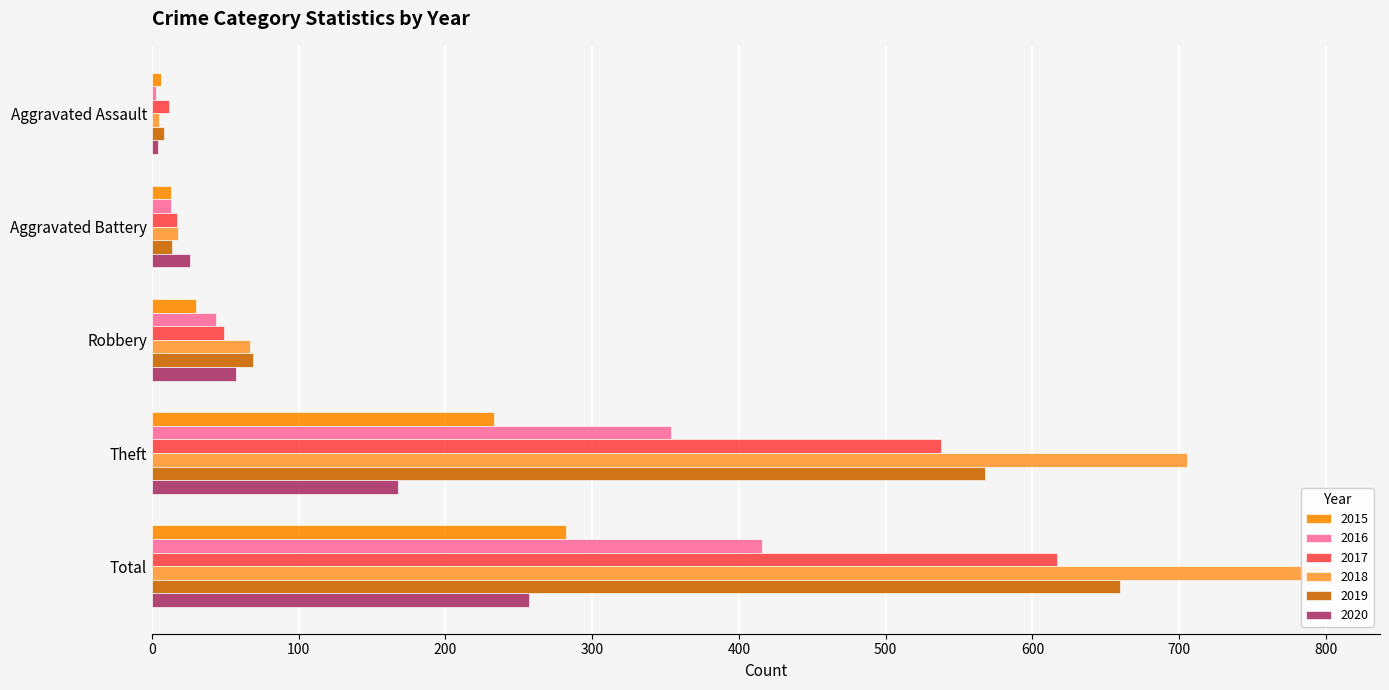

Which series has the widest spread of values?

2018